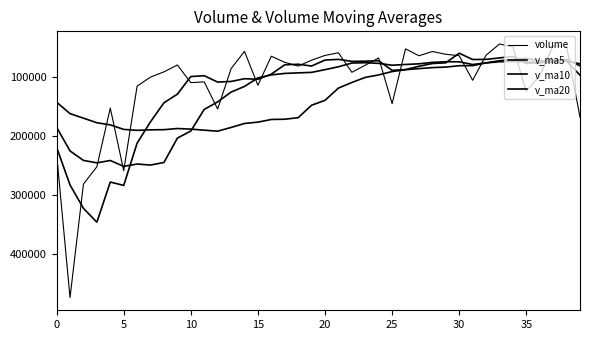

At how many categories does at least one series exceed 105113?

27